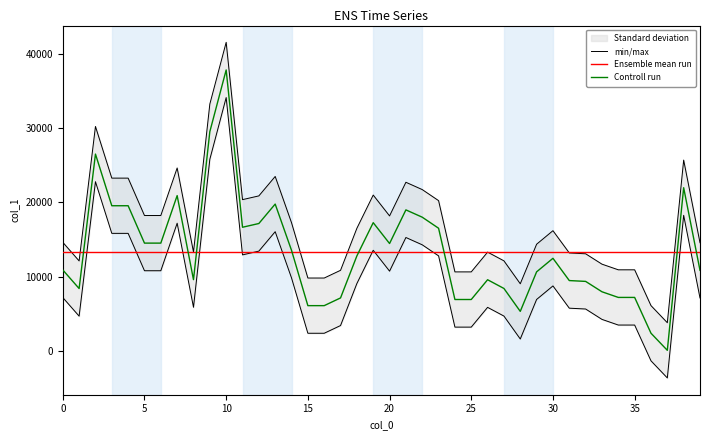

What is the highest value of the Ensemble mean run series?

13326.5